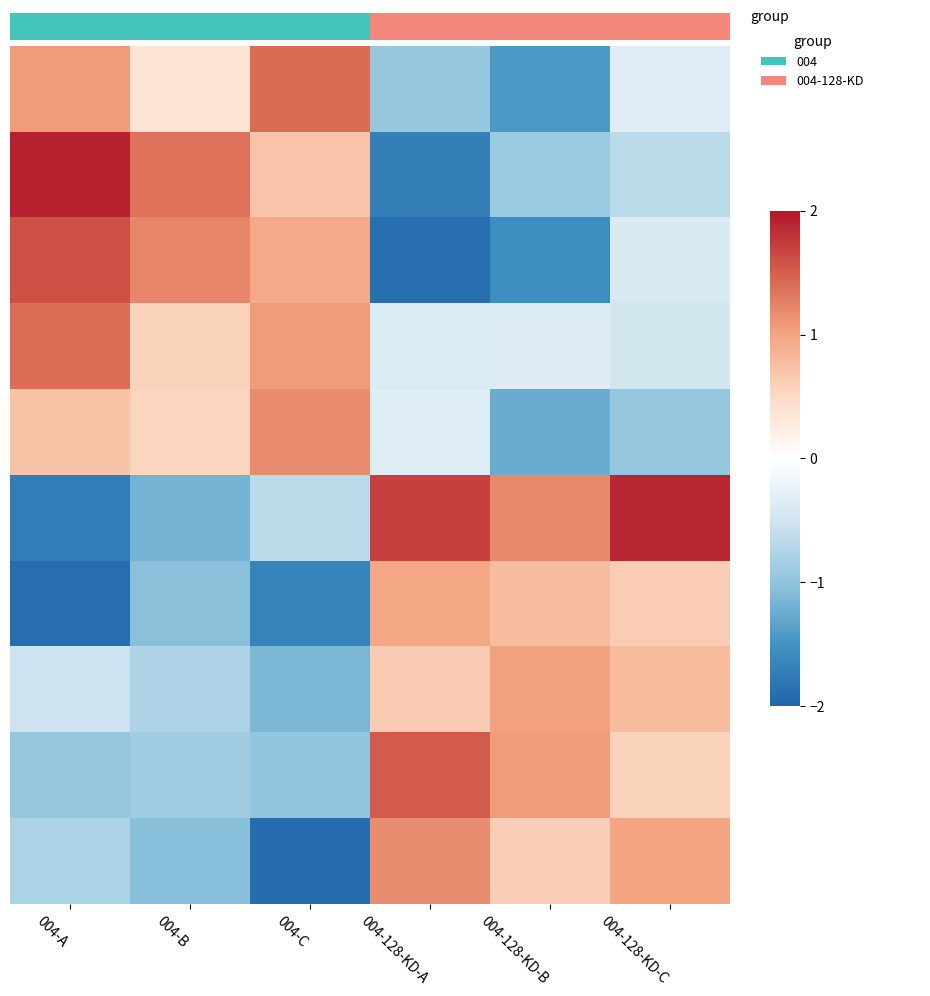

What is the total value across all series at 004-A?

0.8